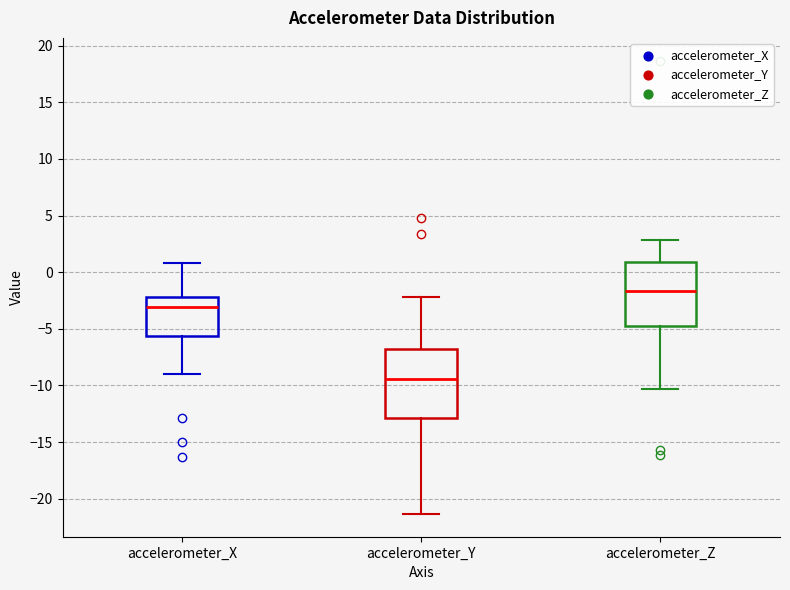

Which box's median line is the highest?

accelerometer_Z